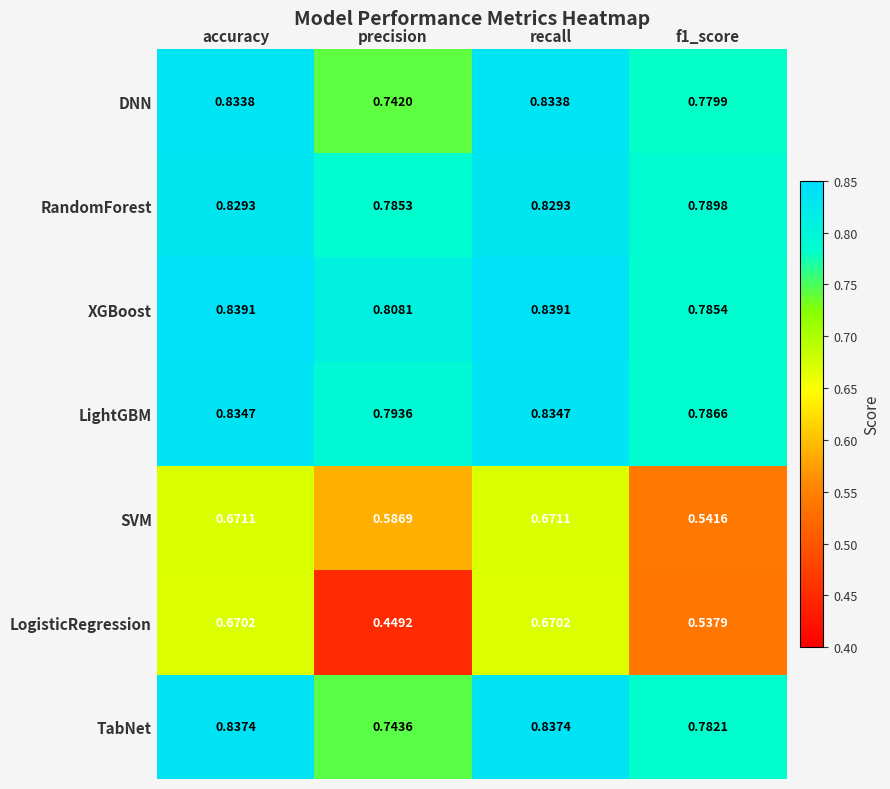

Between recall and f1_score, which series saw the biggest shift?

LogisticRegression